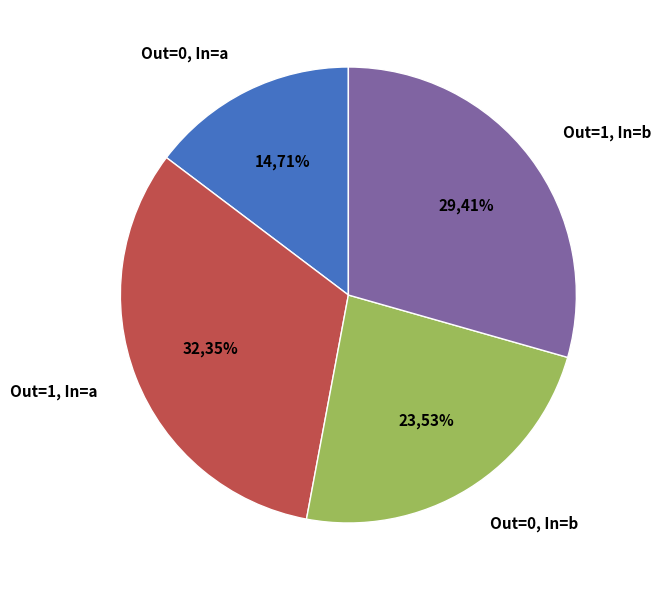

How many segments does this pie chart have?

4